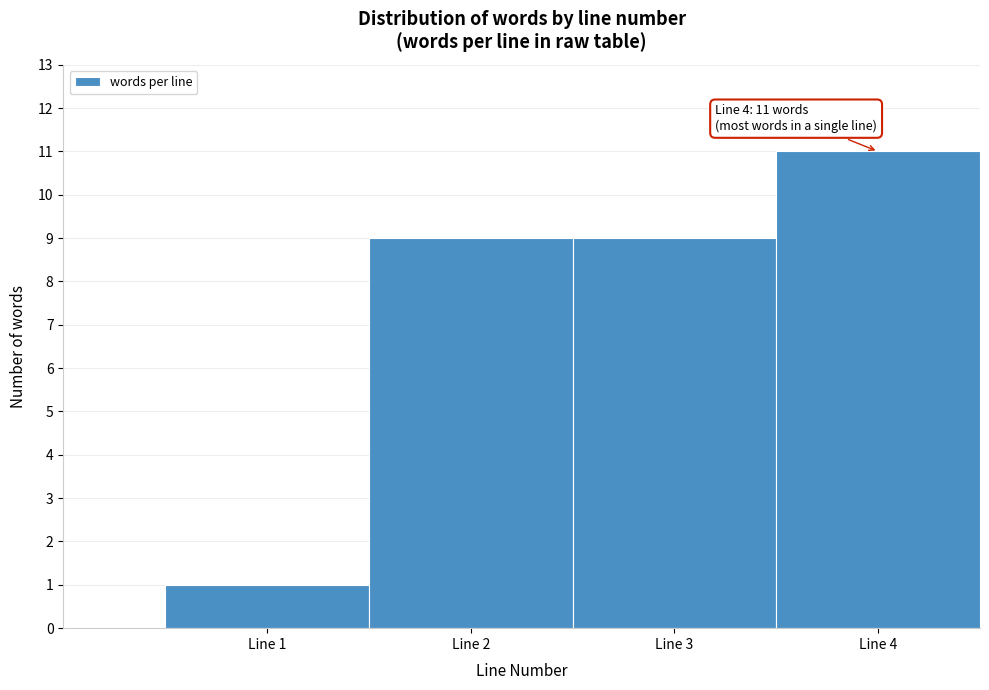

Over which range of the x-axis is the bar tallest?

3.5 to 4.5